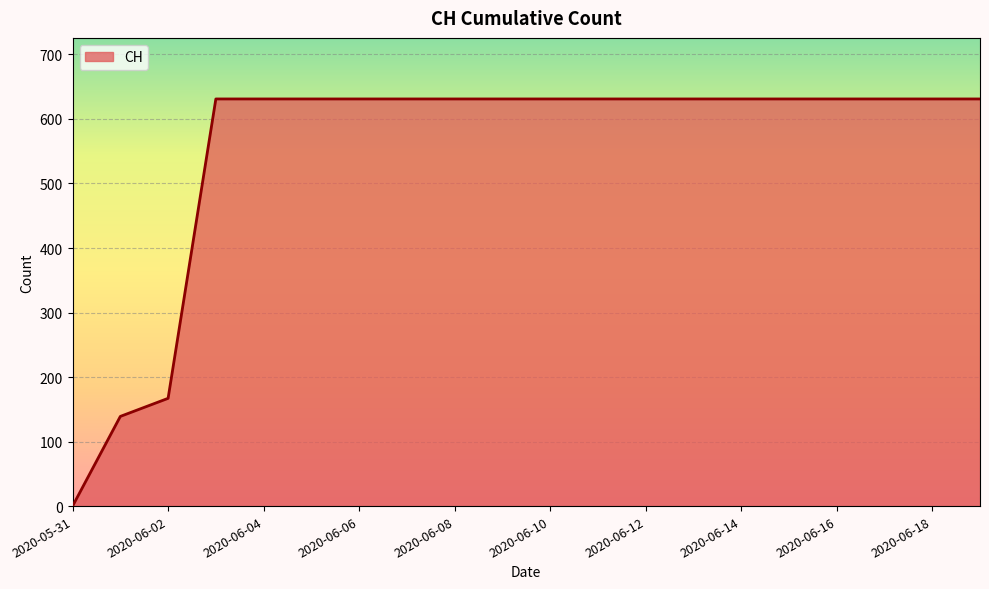

What is the difference between the maximum and second lowest values?

492